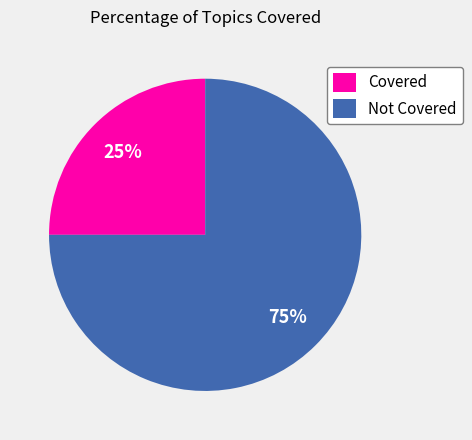

Is the sum of Covered and Not Covered greater than half?

Yes